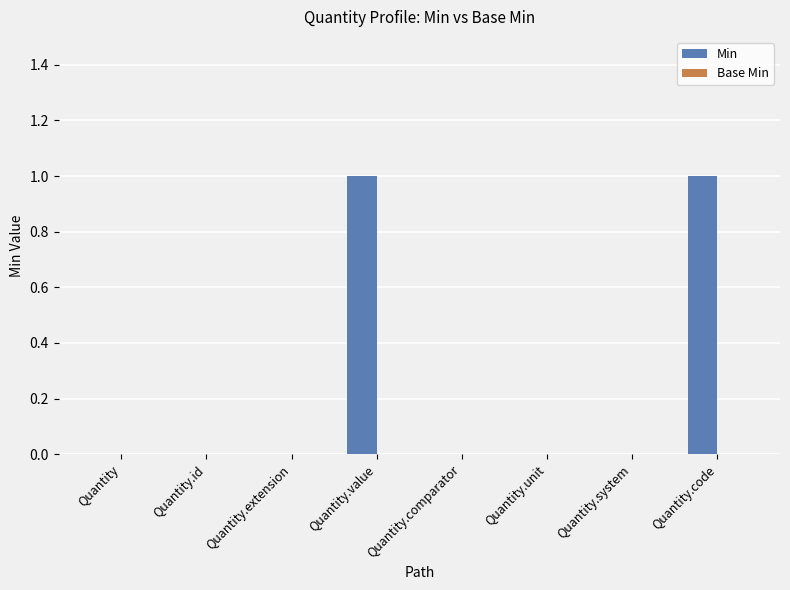

How many series are shown in this chart?

1